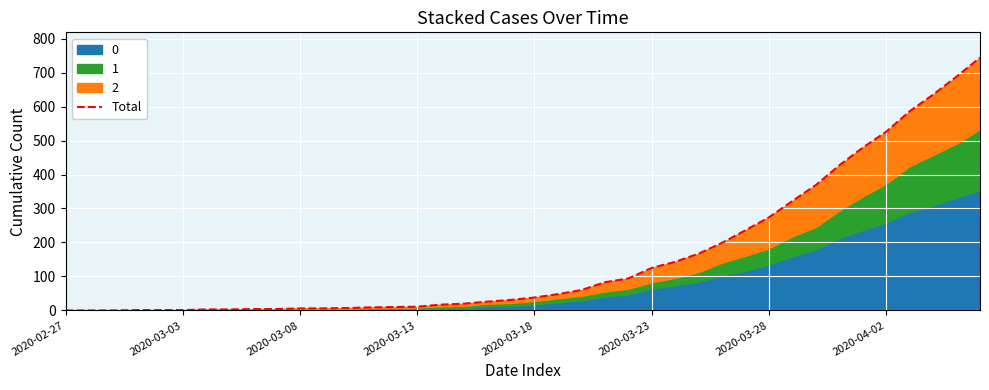

What is the sum of the values at 32 and 14?

379